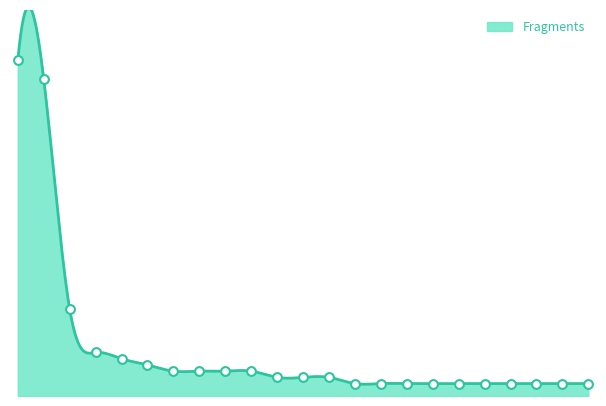

Between Propionibacteriaceae and Sterolibacteriaceae, which is larger?

Propionibacteriaceae